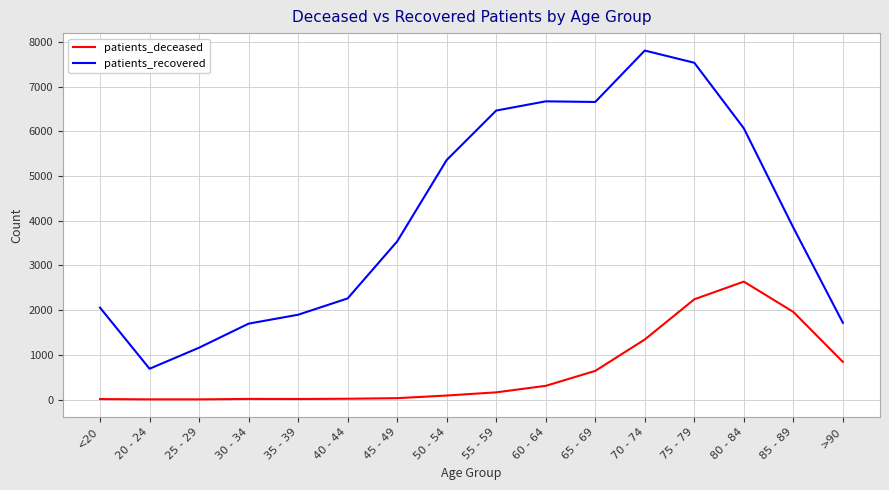

Which category has the highest value in the patients_deceased series?

80 - 84